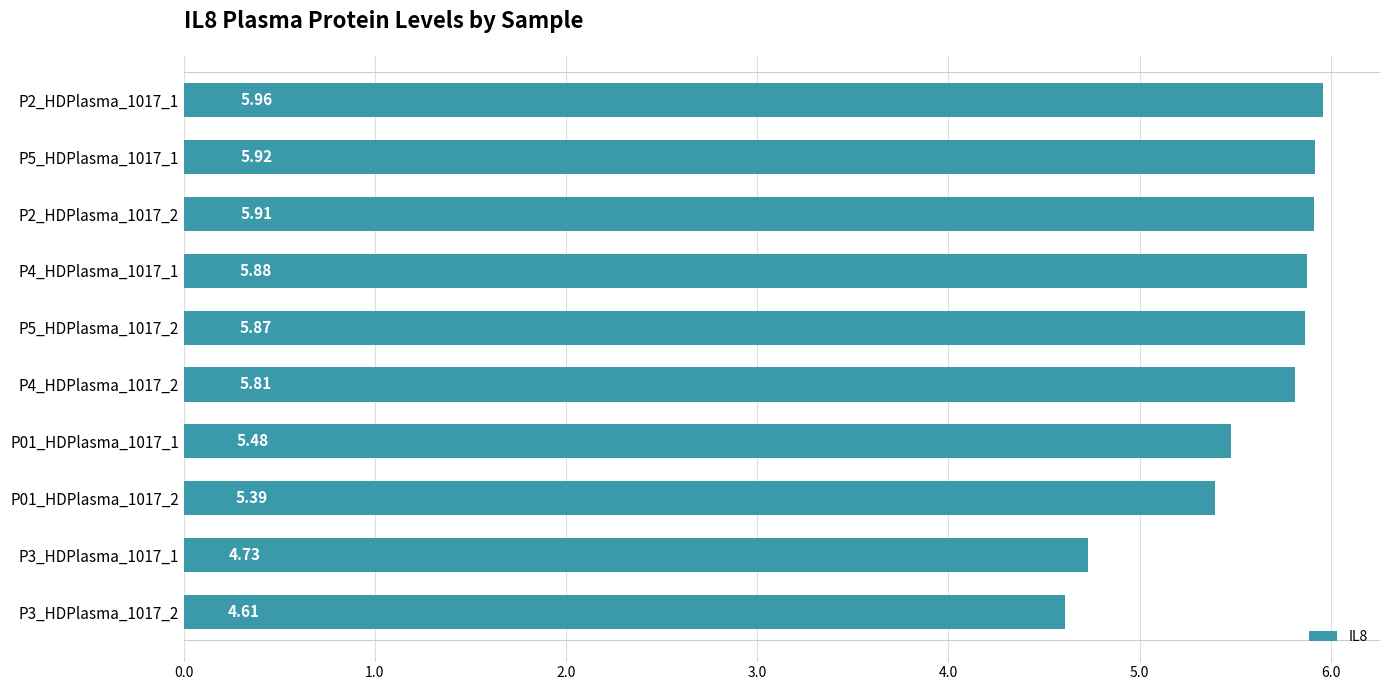

What is the sum of all values?

55.6